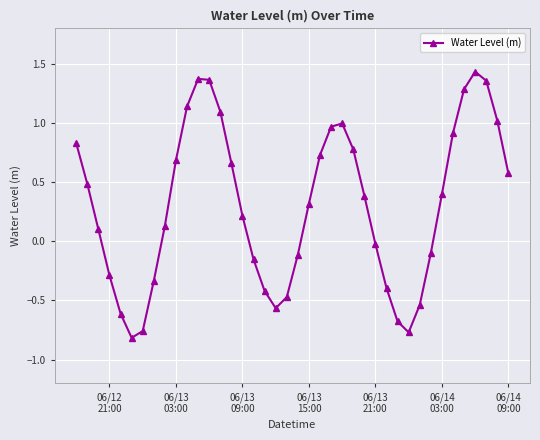

What is the difference between the maximum and minimum values?

2.2